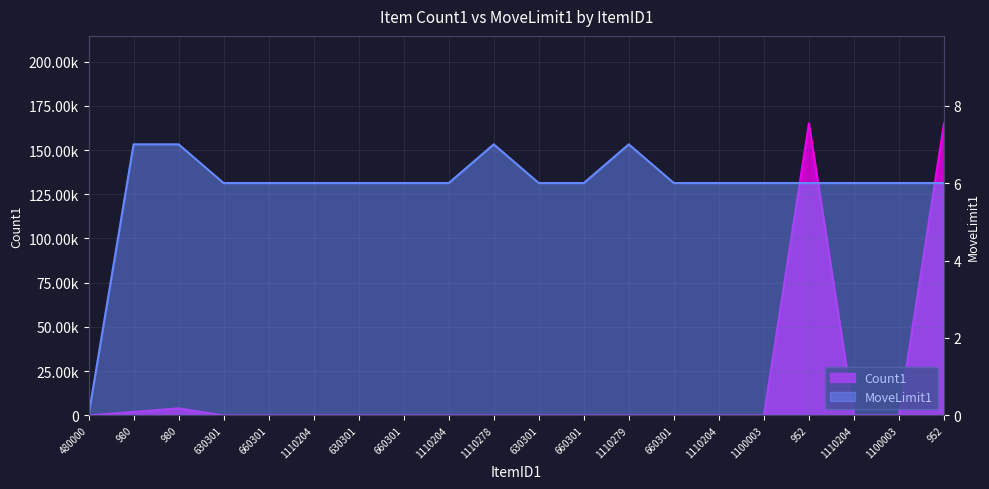

Rank the series at 630301 from lowest to highest value.

Count1, MoveLimit1